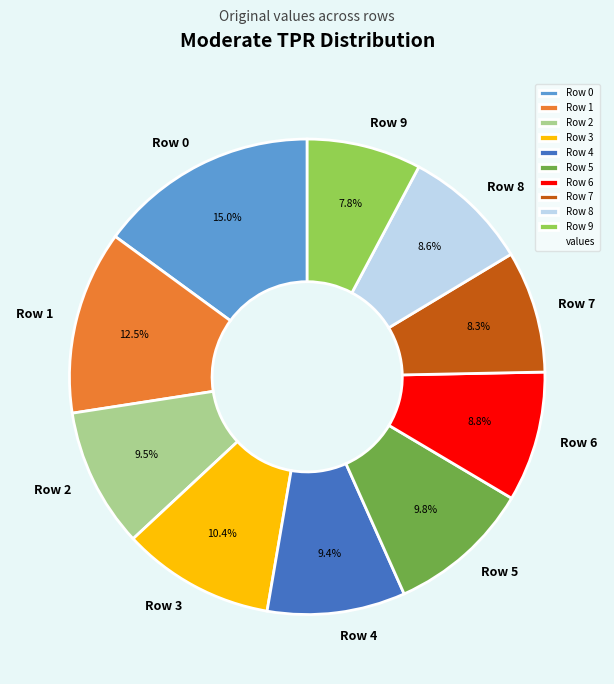

To the nearest percent, what is the average slice percentage?

10%